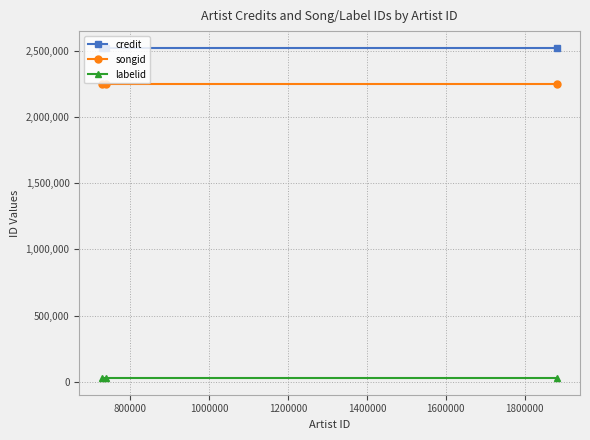

List the series in order of their peak value, highest first.

credit, songid, labelid